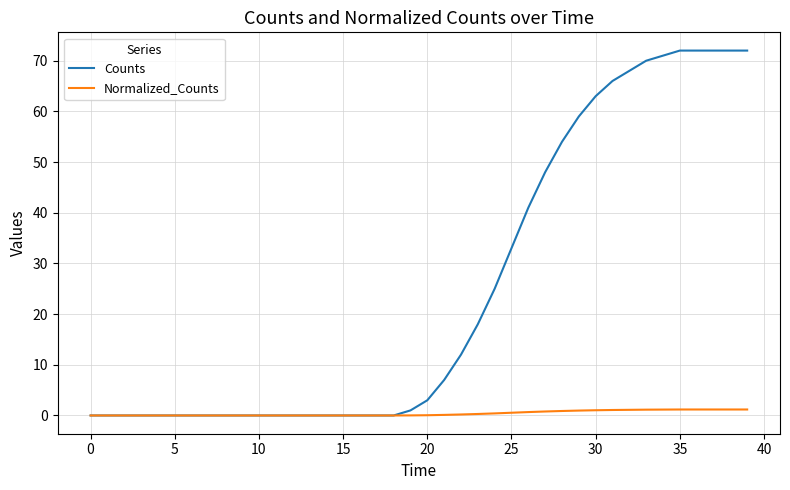

What is the maximum value shown in the chart?

72.0